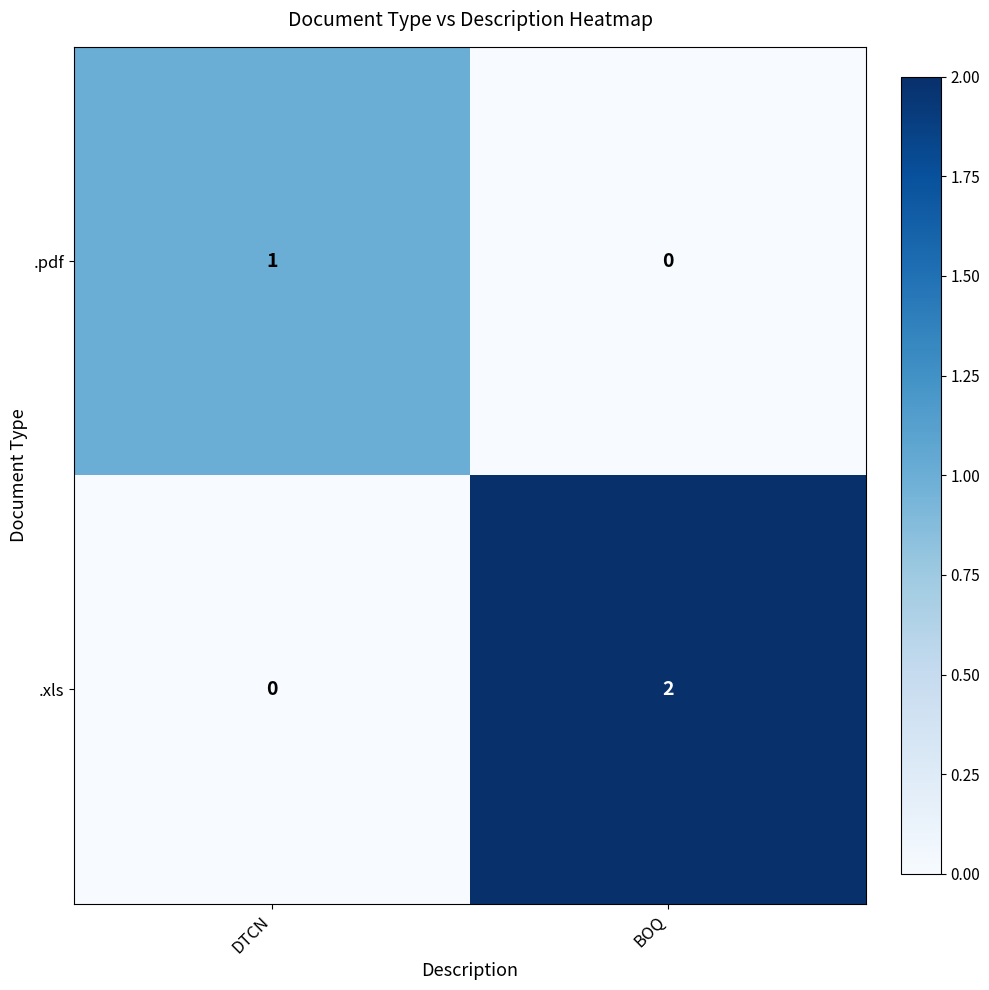

Is it true that .xls equals 2 at BOQ?

True